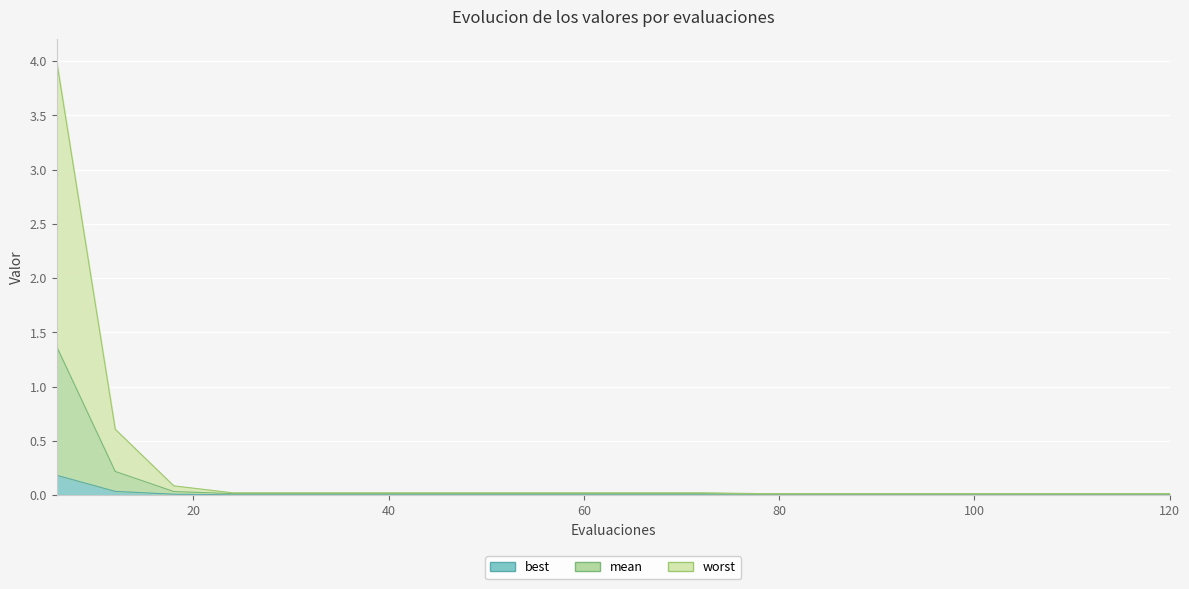

Is the value of best at 36 greater than the value of worst at 114?

No